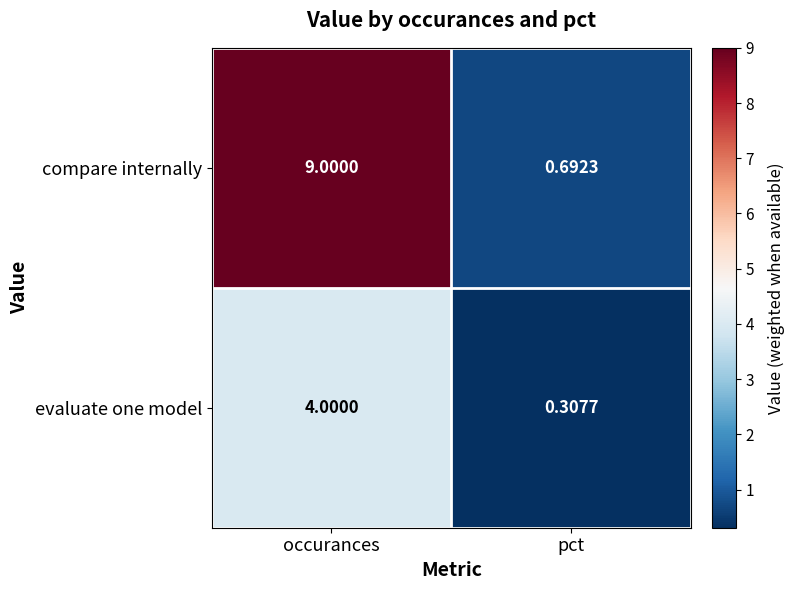

Rank the series at pct from lowest to highest value.

evaluate one model, compare internally